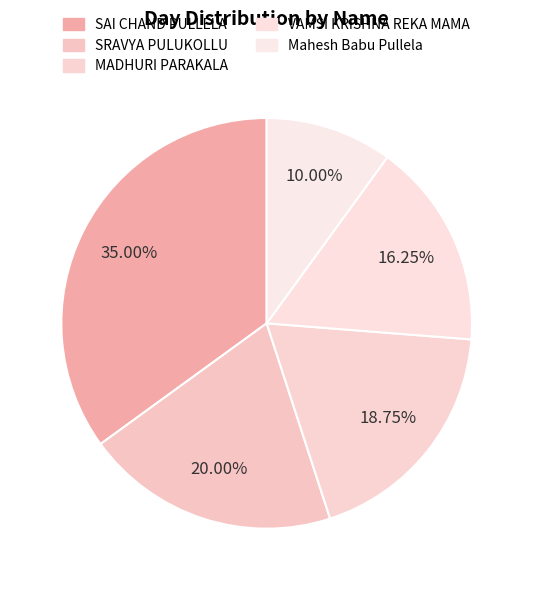

How much of the chart is everything except Mahesh Babu Pullela?

90.0%